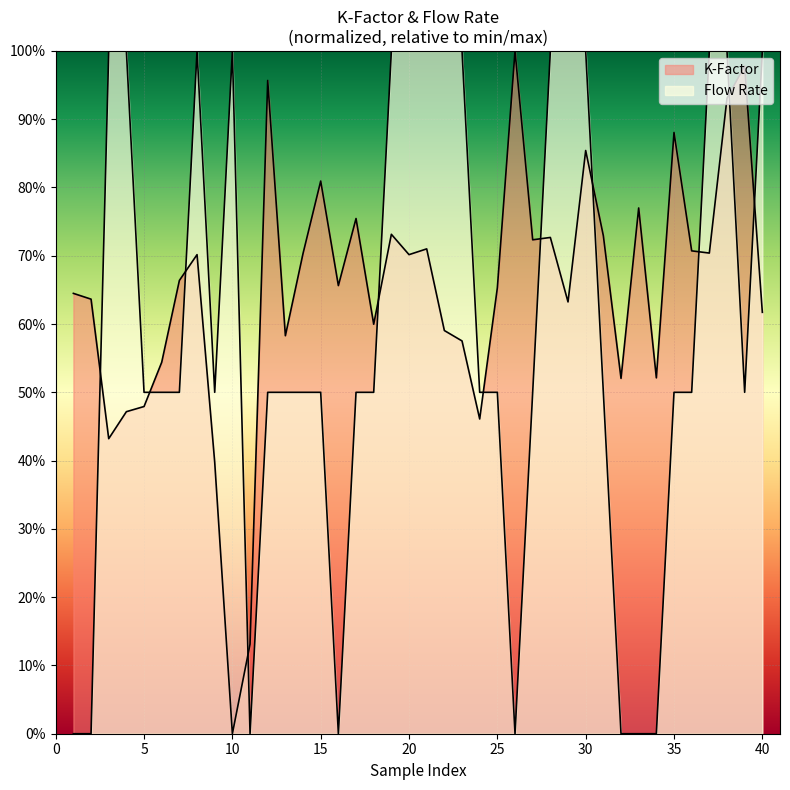

At how many categories does at least one series exceed 0?

40